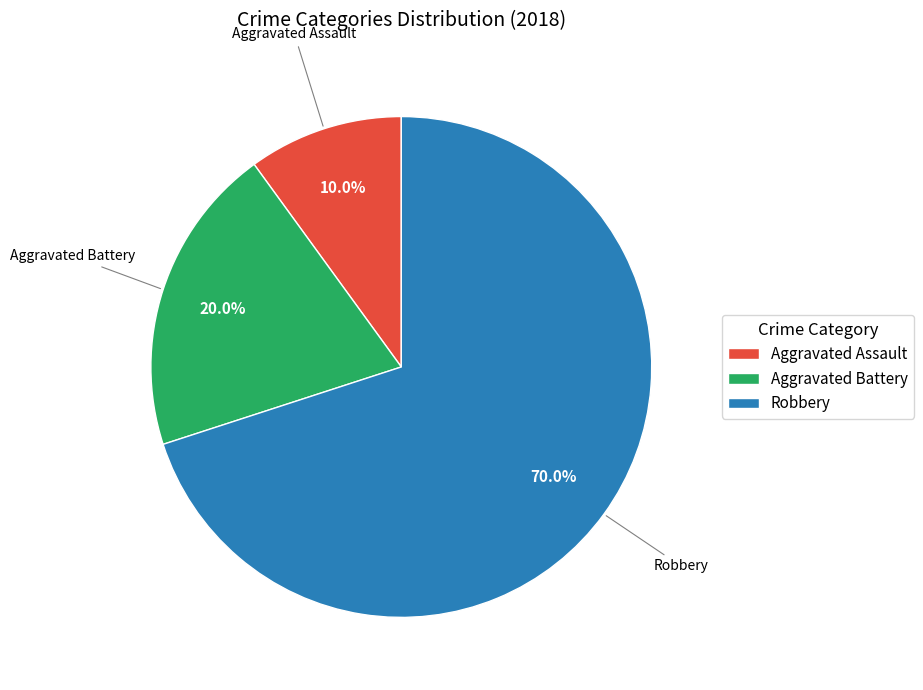

To the nearest percent, what portion does Aggravated Battery represent?

20%